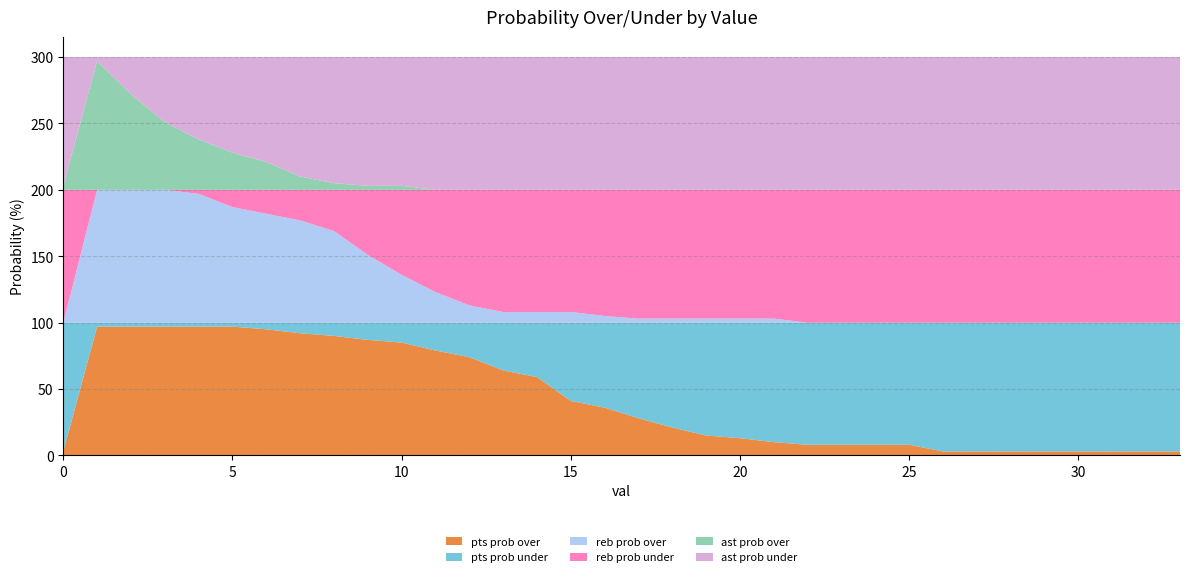

Reading left to right, what are all the values shown in this chart?

pts prob over: 0=3	1=97	2=97	3=97	4=97	5=97	6=95	7=92	8=90	9=87	10=85	11=79	12=74	13=64	14=59	15=41	16=36	17=28	18=21	19=15	20=13	21=10	22=8	23=8	24=8	25=8	26=3	27=3	28=3	29=3	30=3	31=3	32=3	33=3
pts prob under: 0=97	1=3	2=3	3=3	4=3	5=3	6=5	7=8	8=10	9=13	10=15	11=21	12=26	13=36	14=41	15=59	16=64	17=72	18=79	19=85	20=87	21=90	22=92	23=92	24=92	25=92	26=97	27=97	28=97	29=97	30=97	31=97	32=97	33=97
reb prob over: 0=0	1=100	2=100	3=100	4=97	5=87	6=82	7=77	8=69	9=51	10=36	11=23	12=13	13=8	14=8	15=8	16=5	17=3	18=3	19=3	20=3	21=3	22=0	23=0	24=0	25=0	26=0	27=0	28=0	29=0	30=0	31=0	32=0	33=0
reb prob under: 0=100	1=0	2=0	3=0	4=3	5=13	6=18	7=23	8=31	9=49	10=64	11=77	12=87	13=92	14=92	15=92	16=95	17=97	18=97	19=97	20=97	21=97	22=100	23=100	24=100	25=100	26=100	27=100	28=100	29=100	30=100	31=100	32=100	33=100
ast prob over: 0=3	1=97	2=72	3=51	4=38	5=28	6=21	7=10	8=5	9=3	10=3	11=0	12=0	13=0	14=0	15=0	16=0	17=0	18=0	19=0	20=0	21=0	22=0	23=0	24=0	25=0	26=0	27=0	28=0	29=0	30=0	31=0	32=0	33=0
ast prob under: 0=97	1=3	2=28	3=49	4=62	5=72	6=79	7=90	8=95	9=97	10=97	11=100	12=100	13=100	14=100	15=100	16=100	17=100	18=100	19=100	20=100	21=100	22=100	23=100	24=100	25=100	26=100	27=100	28=100	29=100	30=100	31=100	32=100	33=100